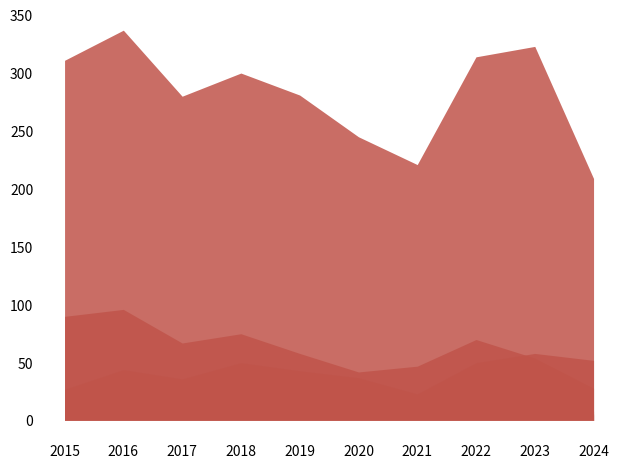

How many lines are shown in the chart?

6